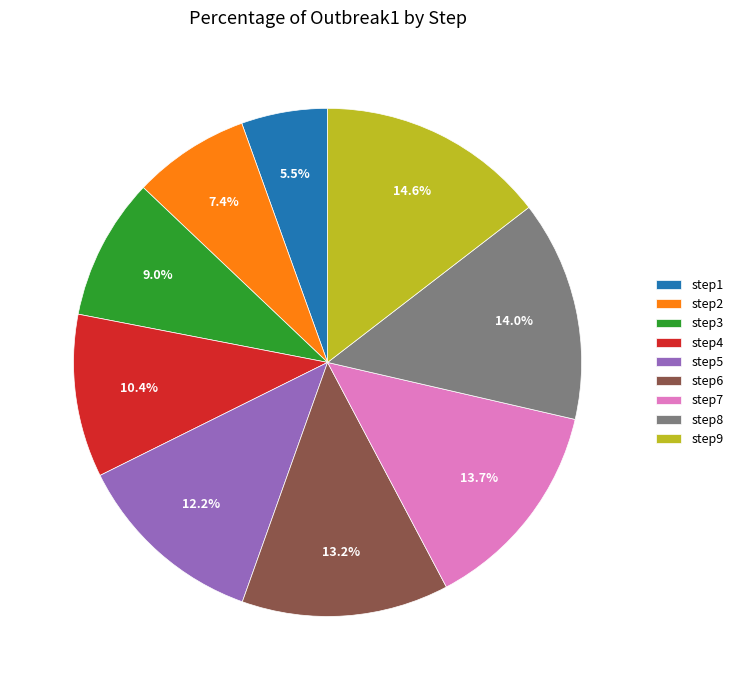

Is step7 the majority of the pie?

No